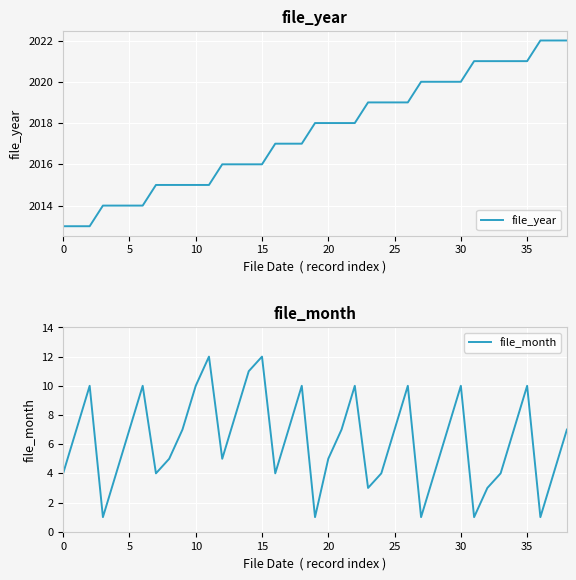

What is the difference between the maximum and minimum values in the file_year series?

9